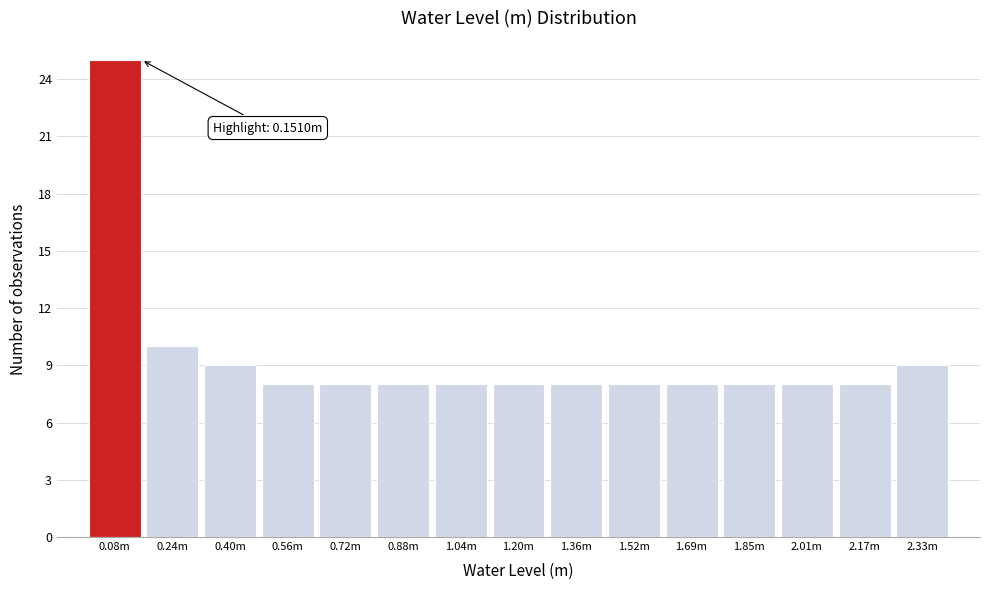

Reading right to left, extract all data points from this chart.

2.33m=9	2.17m=8	2.01m=8	1.85m=8	1.69m=8	1.52m=8	1.36m=8	1.20m=8	1.04m=8	0.88m=8	0.72m=8	0.56m=8	0.40m=9	0.24m=10	0.08m=25